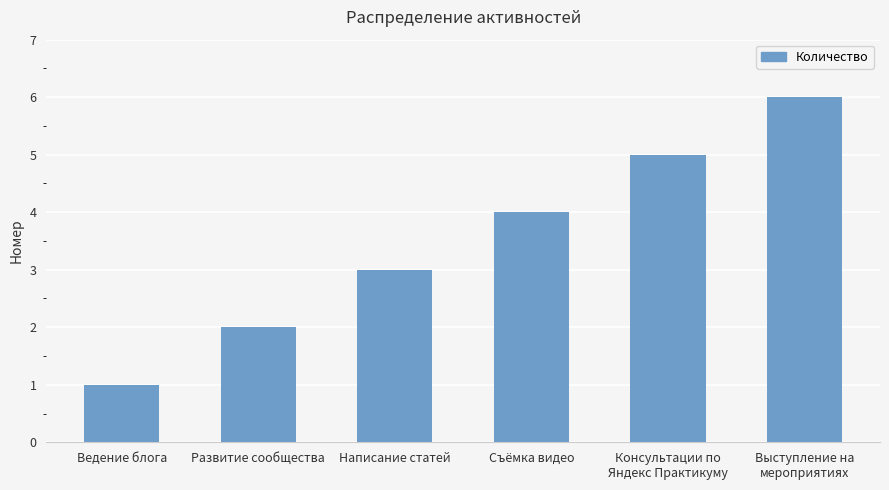

How many categories are shown in the chart?

6